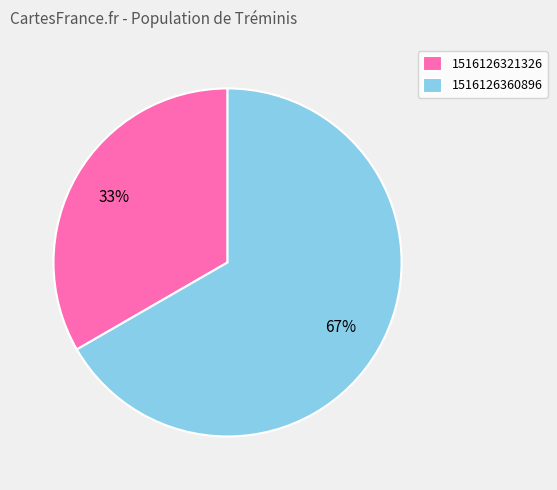

Is there a majority slice in this chart?

Yes